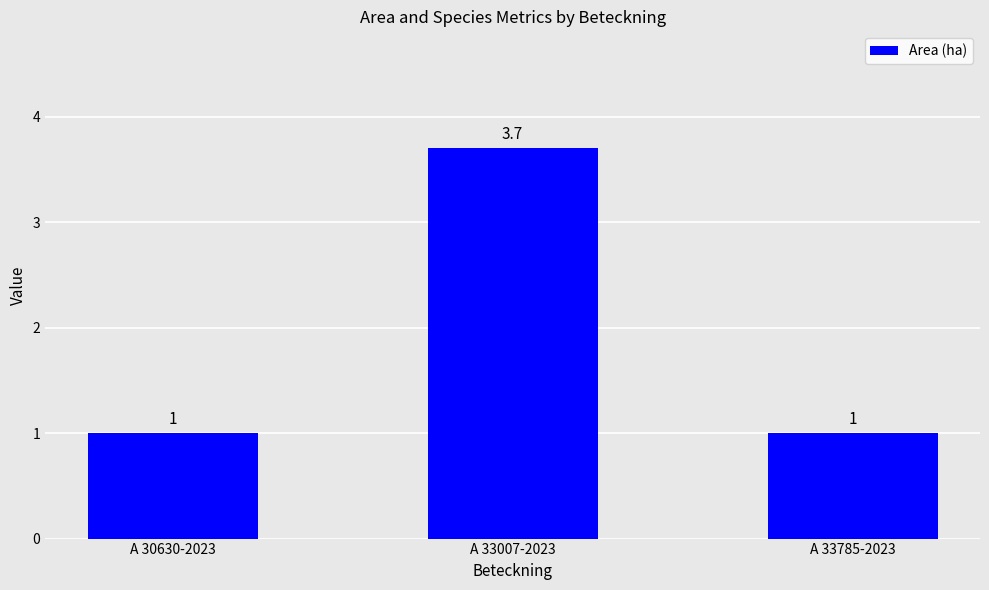

Which has a higher value, A 33007-2023 or A 33785-2023?

A 33007-2023